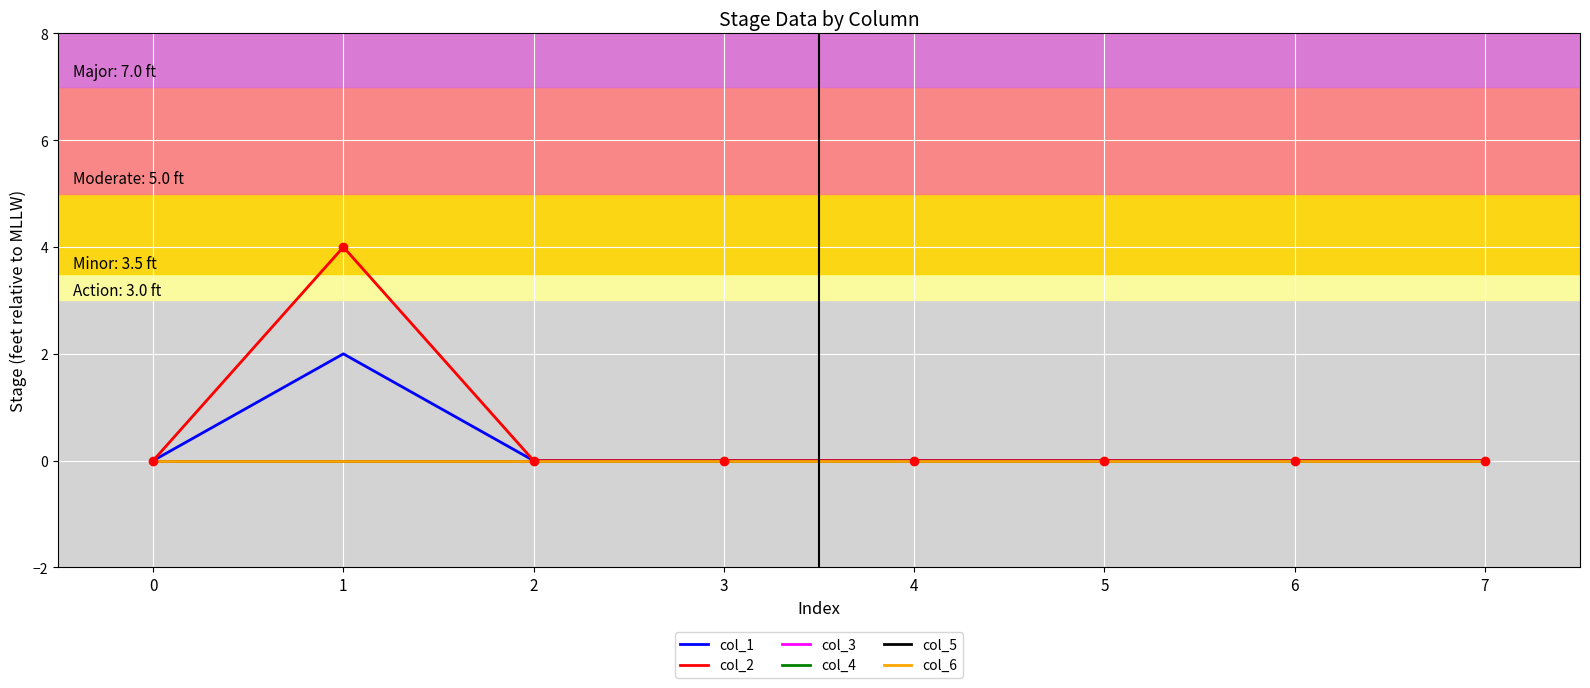

Does the chart have visible grid lines?

Yes